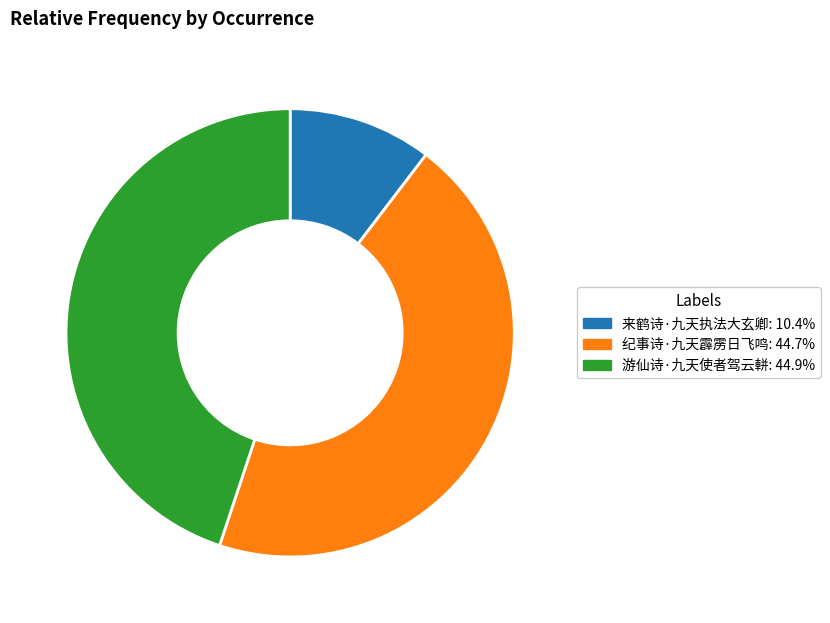

Is 纪事诗·九天霹雳日飞鸣 the majority of the pie?

No